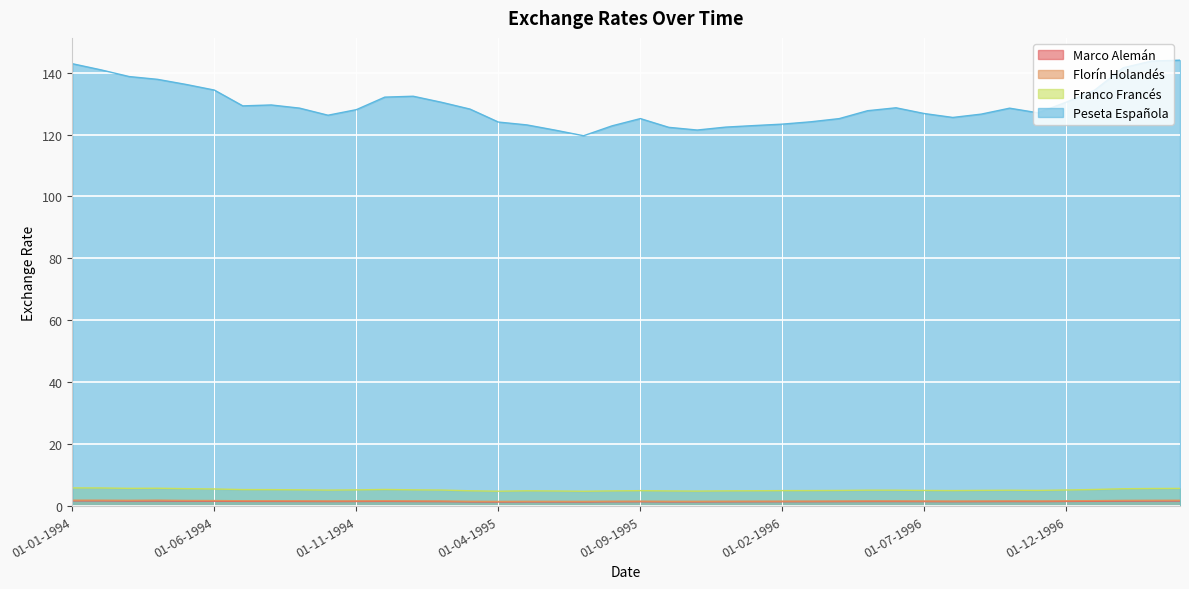

True or false: Peseta Española has a value of 129.6 at 01-08-1994.

True